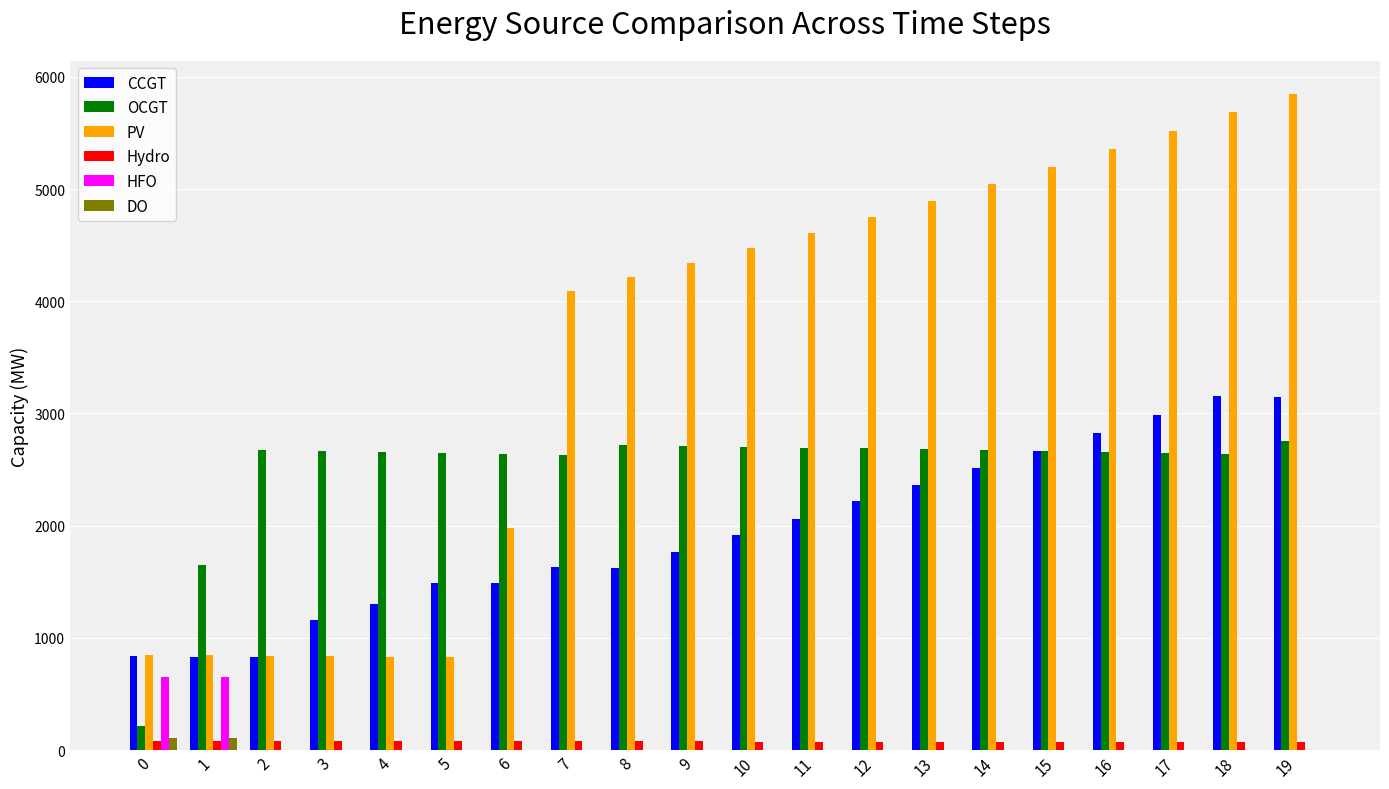

Which series has the widest spread of values?

PV